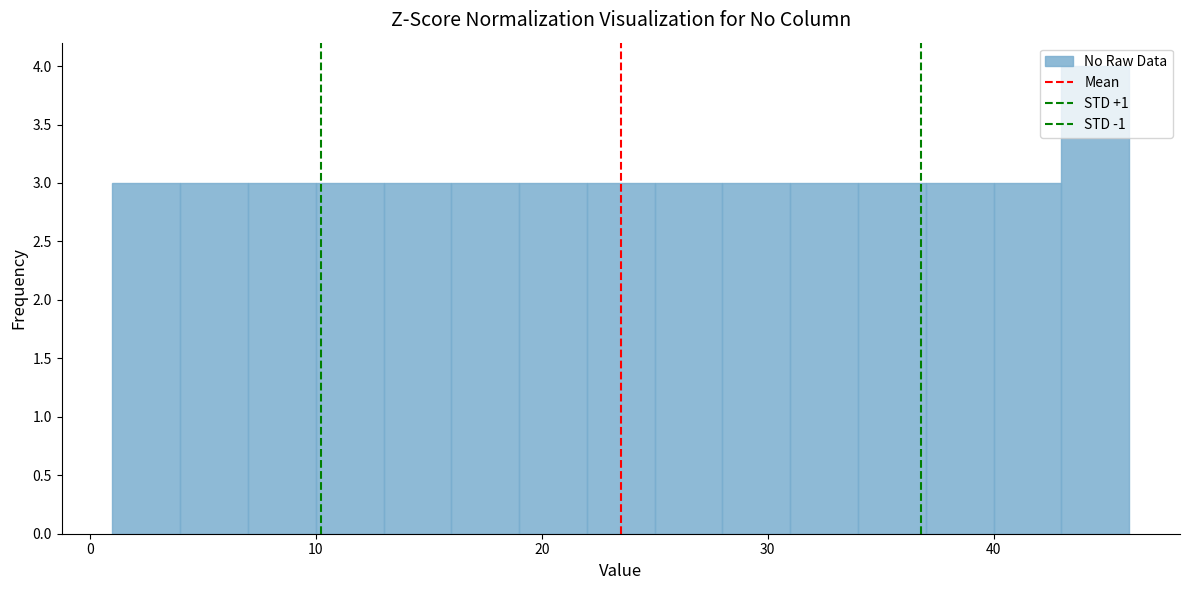

Around what value on the x-axis is the tallest bar? Give the approximate position of its centre, as read against the axis.

45